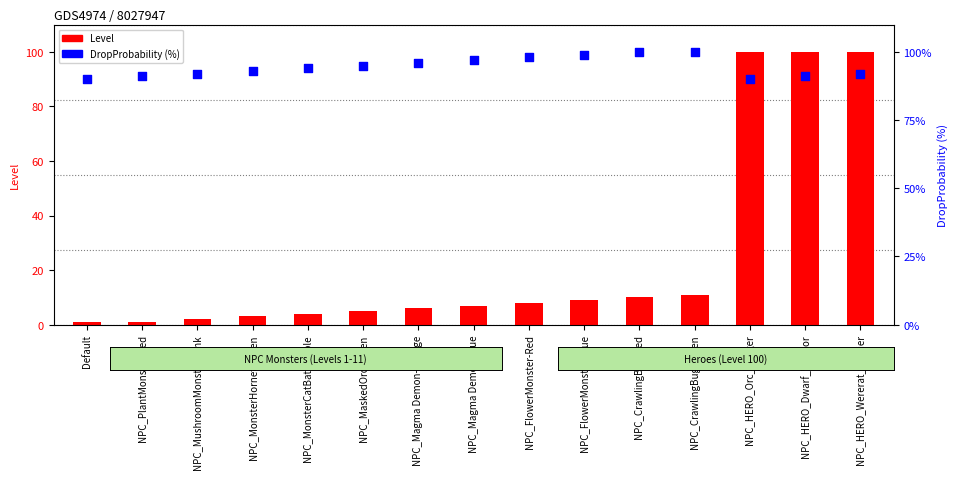

Which series has the largest total across all categories?

DropProbability